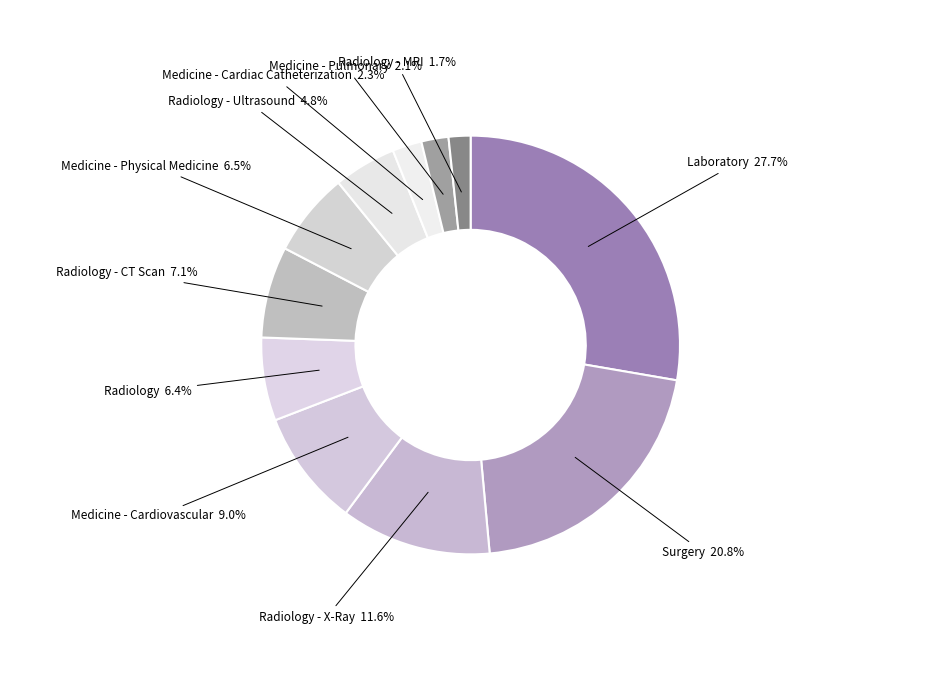

Count the number of slices in the pie.

11